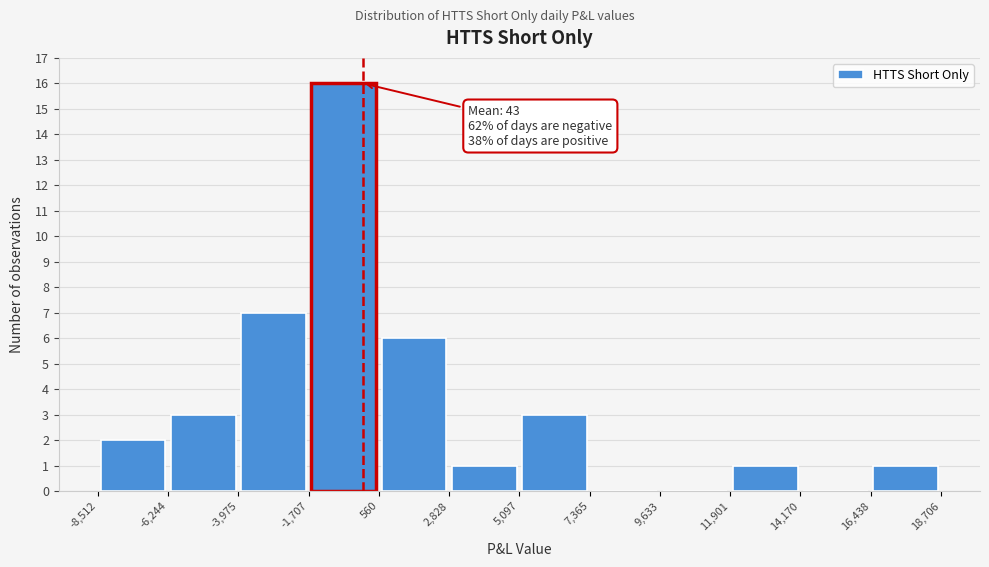

Which range on the x-axis has the tallest bar?

-1,707 to 560